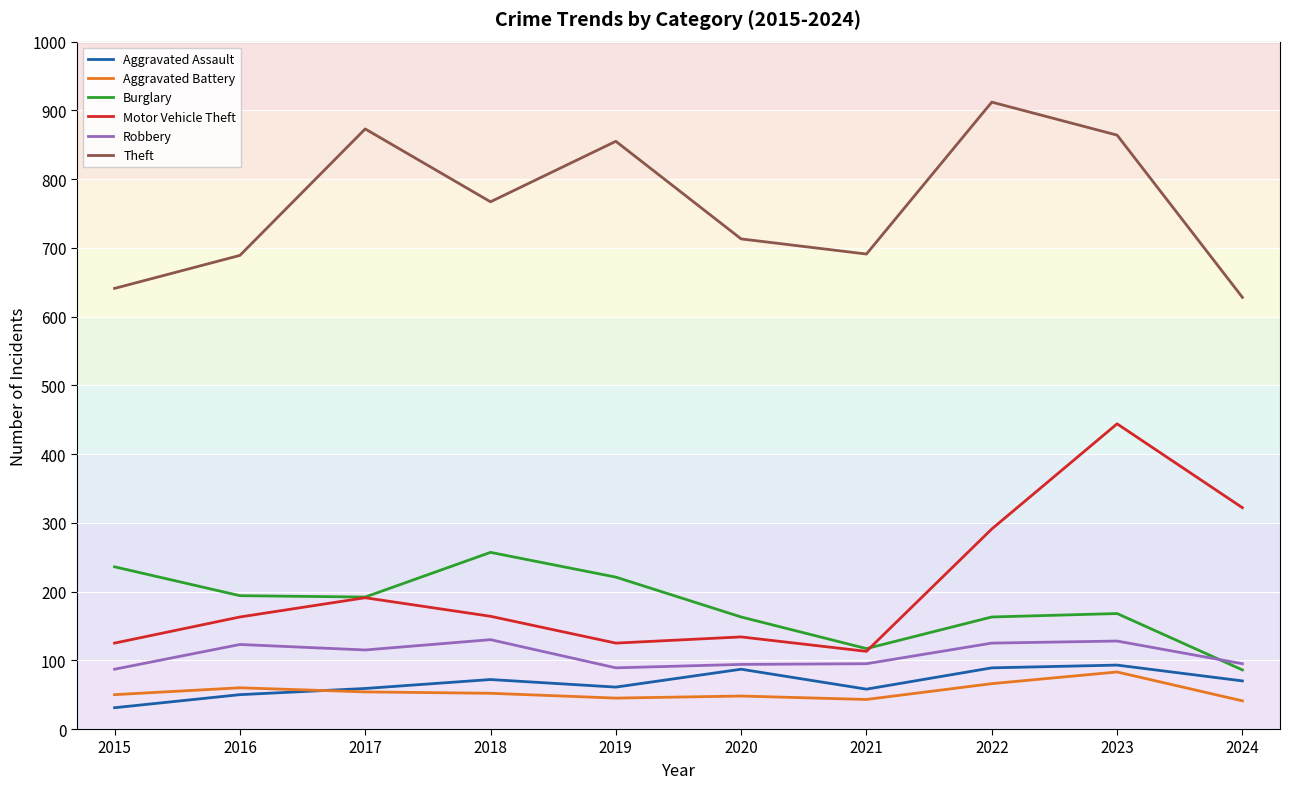

What are all the series names shown in the legend?

Aggravated Assault, Aggravated Battery, Burglary, Motor Vehicle Theft, Robbery, Theft